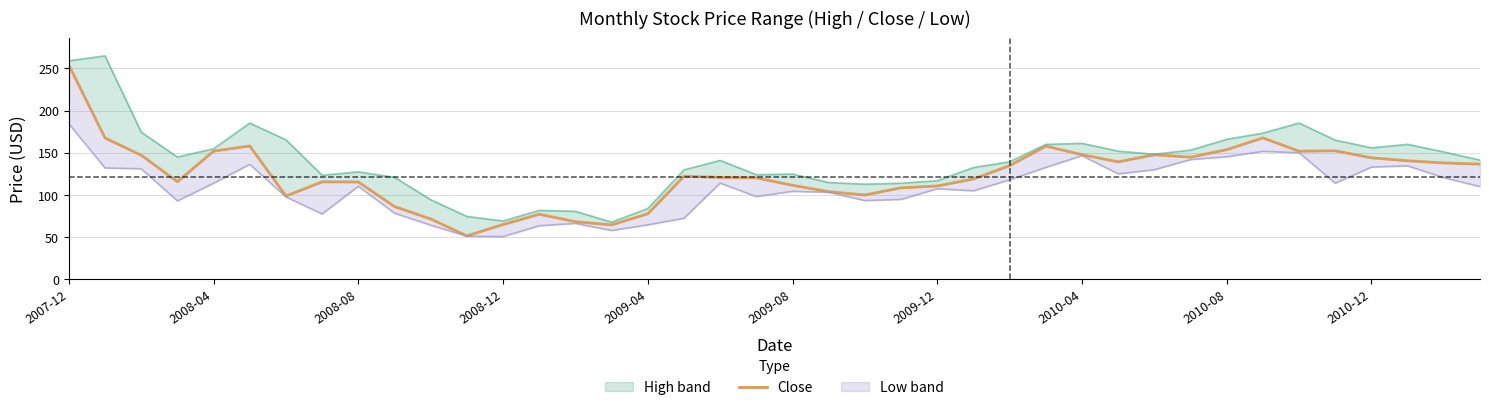

Which category has the lowest value across all series?

11